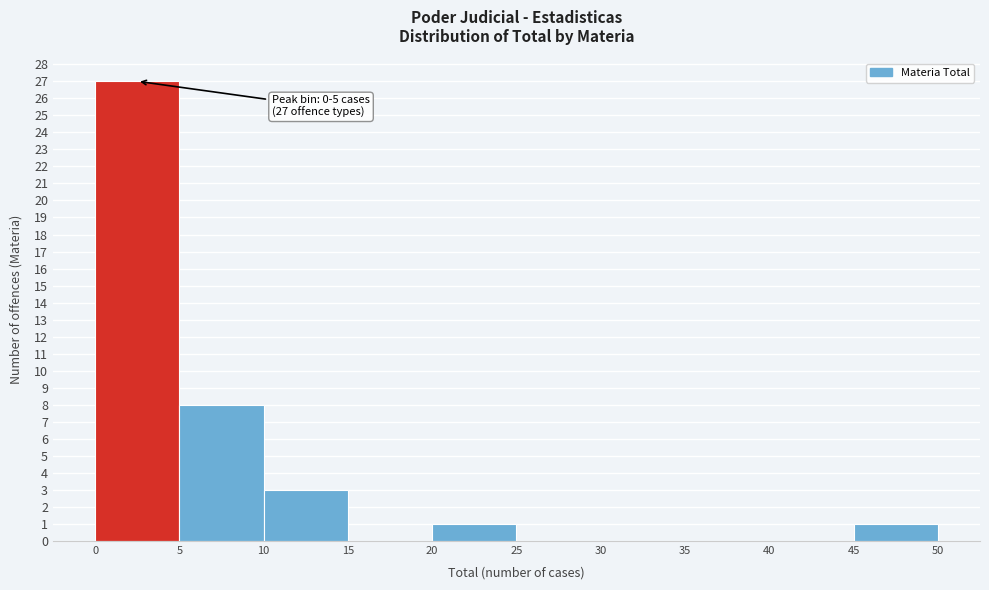

Which range on the x-axis has the tallest bar?

0 to 5